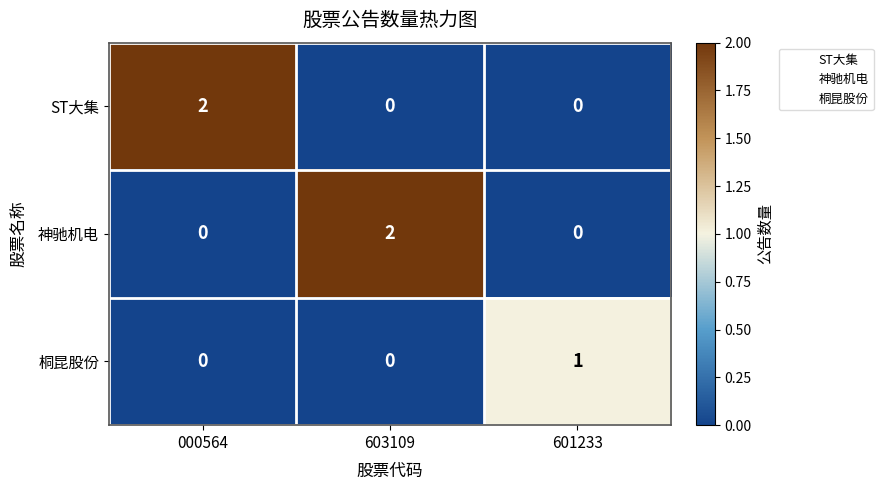

Count the 神驰机电 values in the range 0 to 2.

3